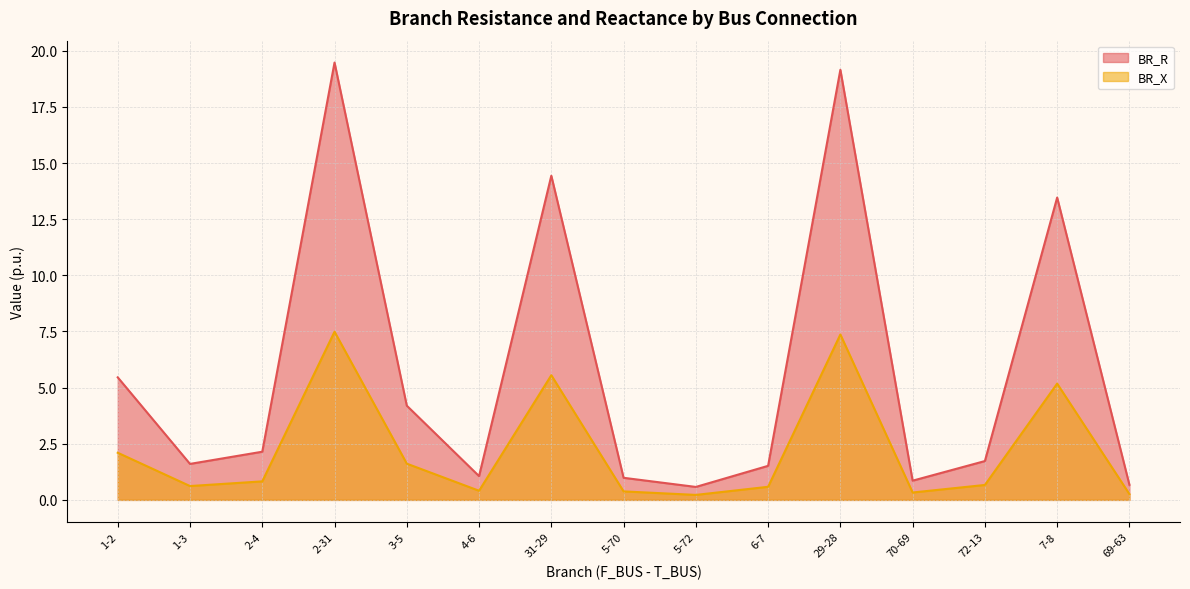

What is the label of the 1st point from the right?

69-63